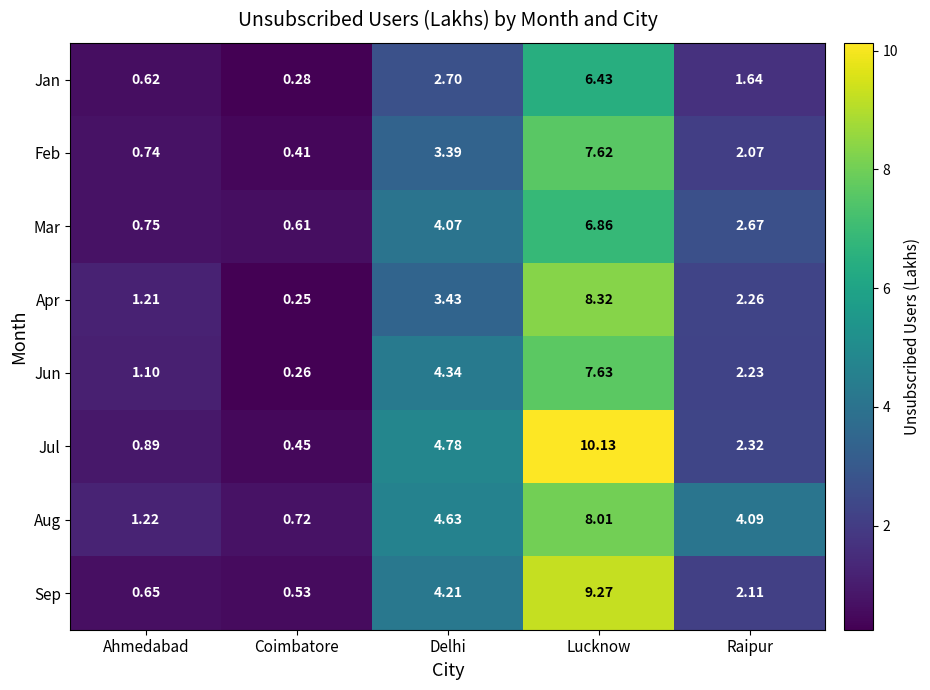

Which category has the lowest value in the Mar series?

Coimbatore